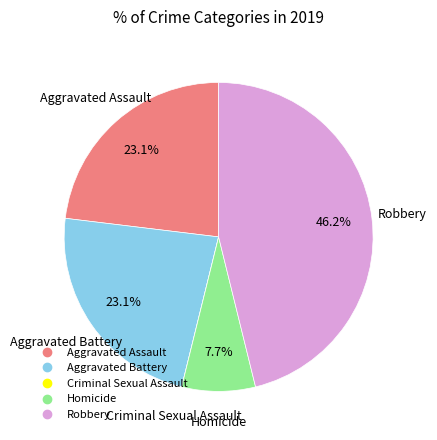

What is the largest slice in the pie chart?

Robbery